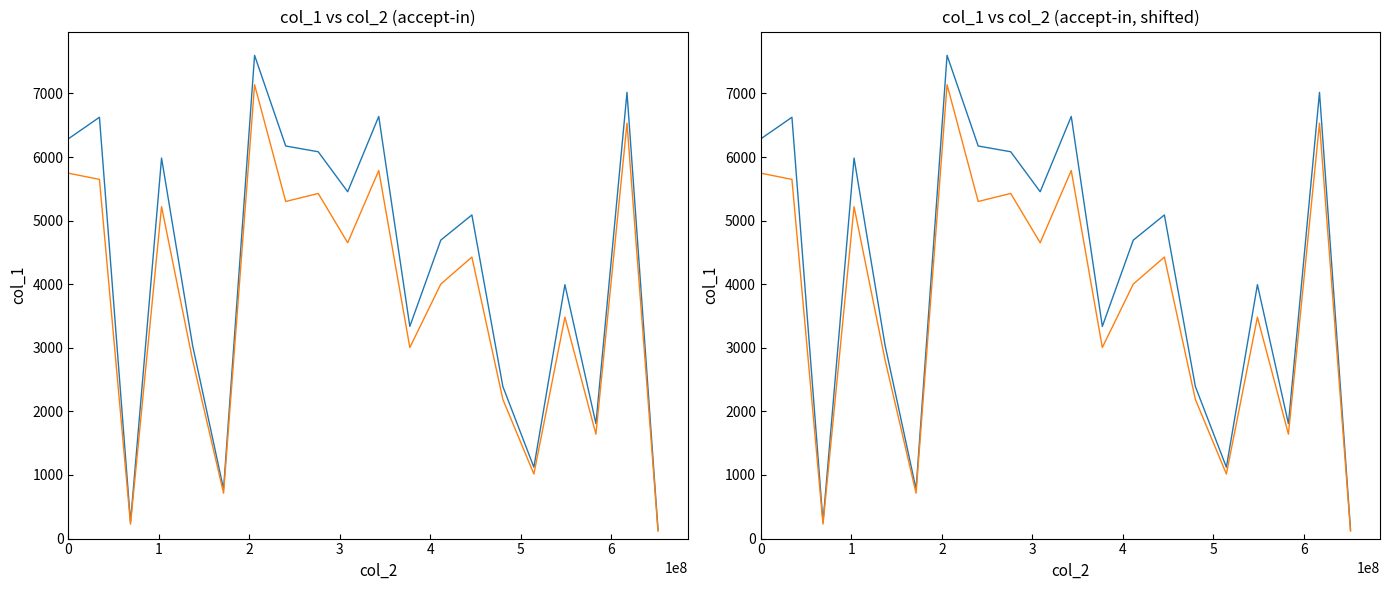

Is the value of col_1 (alt) at 4 greater than the value of col_1 at 11?

No